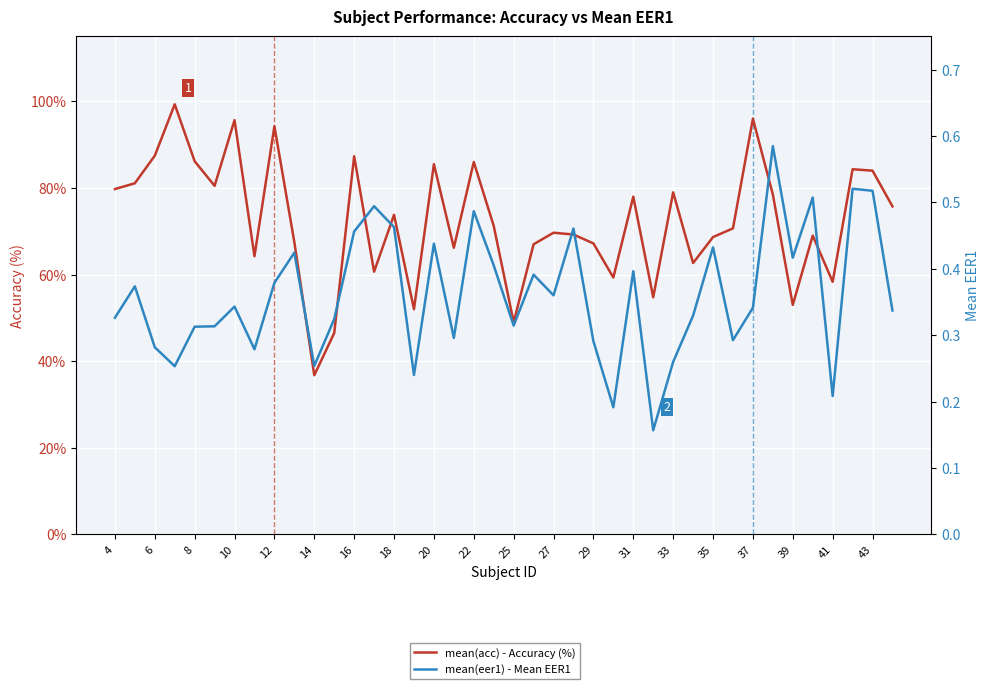

Between 36 and 39, which series saw the biggest shift?

mean(acc) - Accuracy (%)